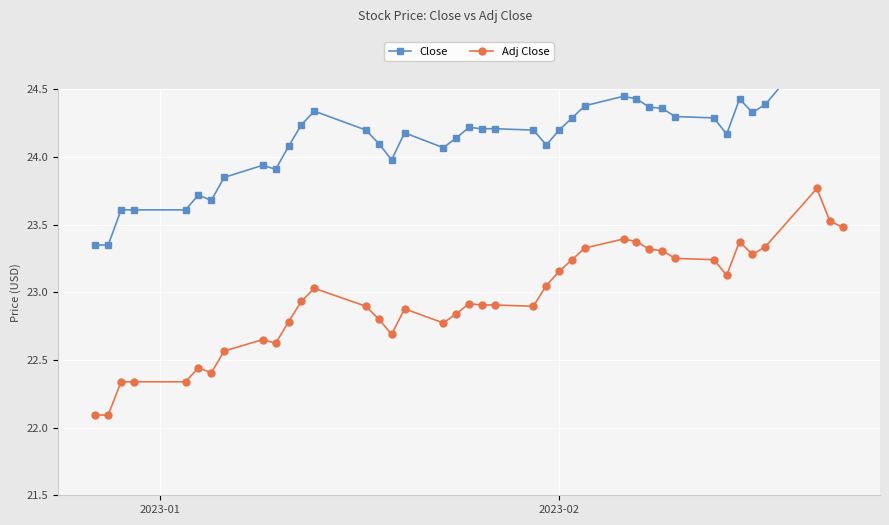

What is the maximum value shown in the chart?

24.8